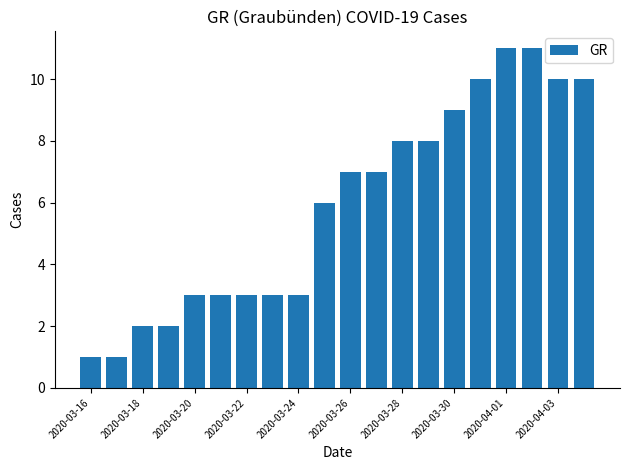

What is the greatest value displayed?

11